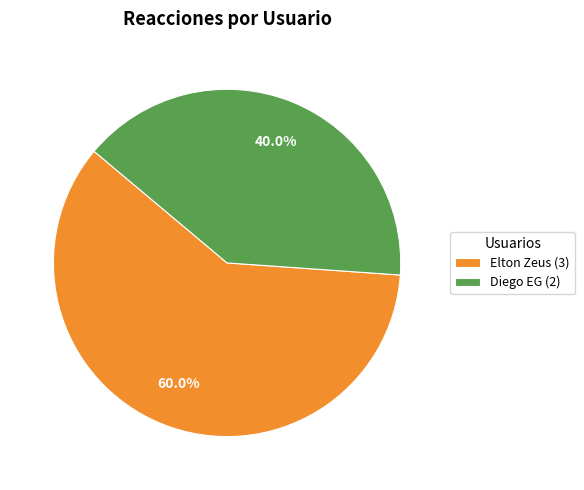

Do Elton Zeus (3) and Diego EG (2) together represent more than half of the pie?

Yes